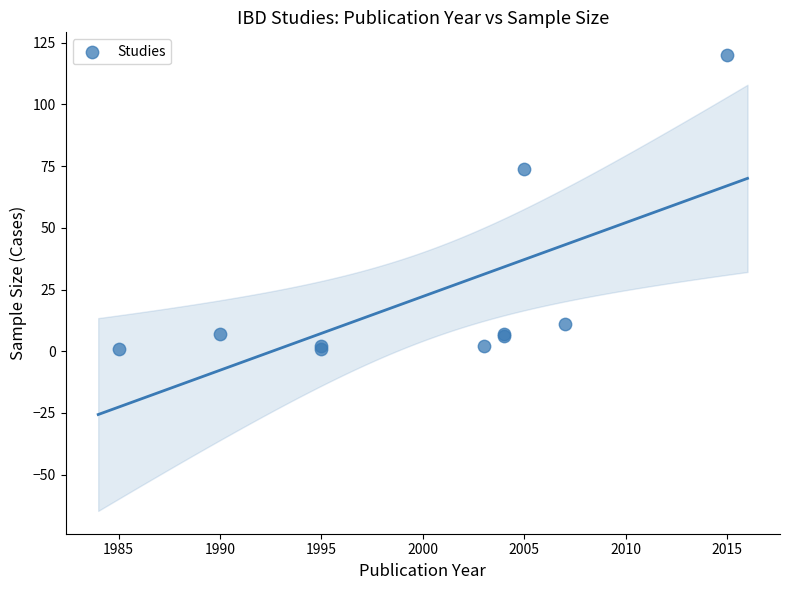

What Y value in the scatter plot is closest to 60?

74